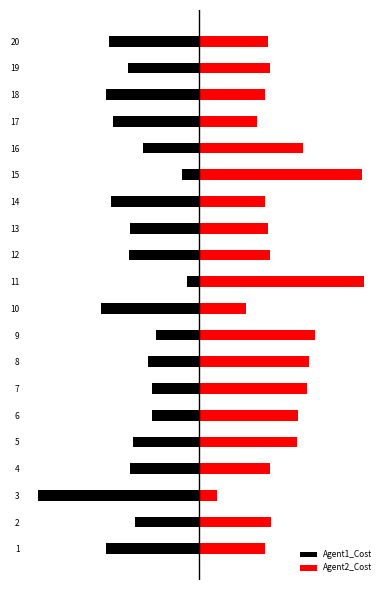

True or false: Agent1_Cost has a value of -182.3 at 3.

True